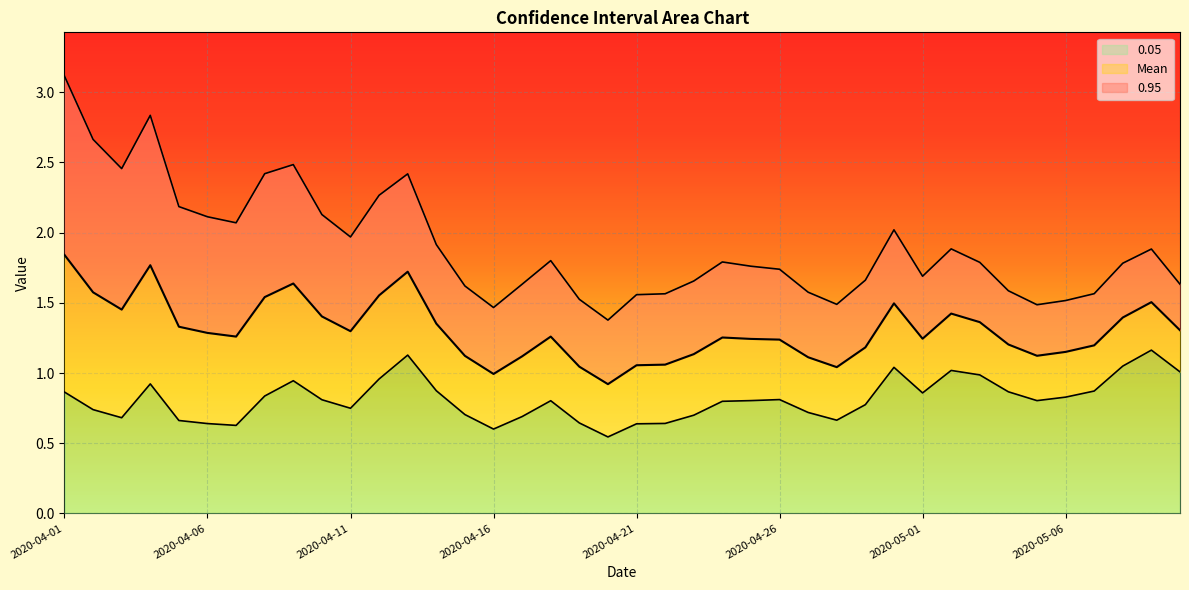

List the series in order of their peak value, lowest first.

0.05, Mean, 0.95